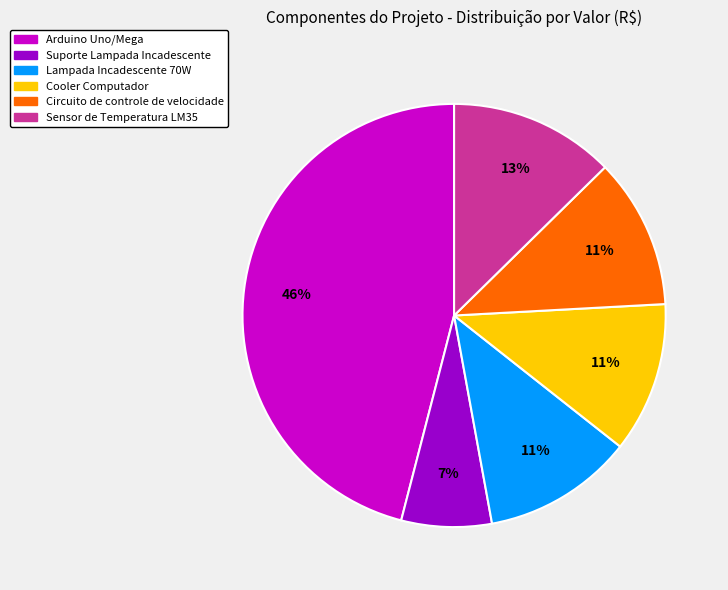

To the nearest percent, what is the difference between the Sensor de Temperatura LM35 and Arduino Uno/Mega slice percentages?

33%